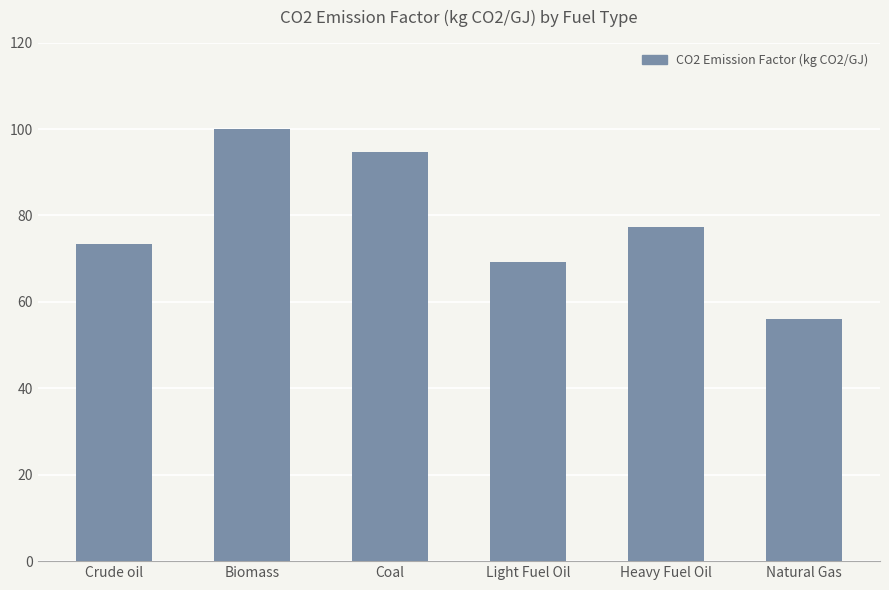

What is the approximate value at Light Fuel Oil?

69.3